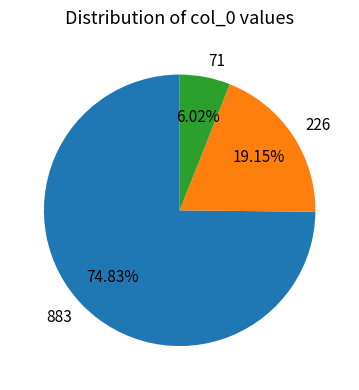

The 71 slice represents 1% of the pie. True or false?

False